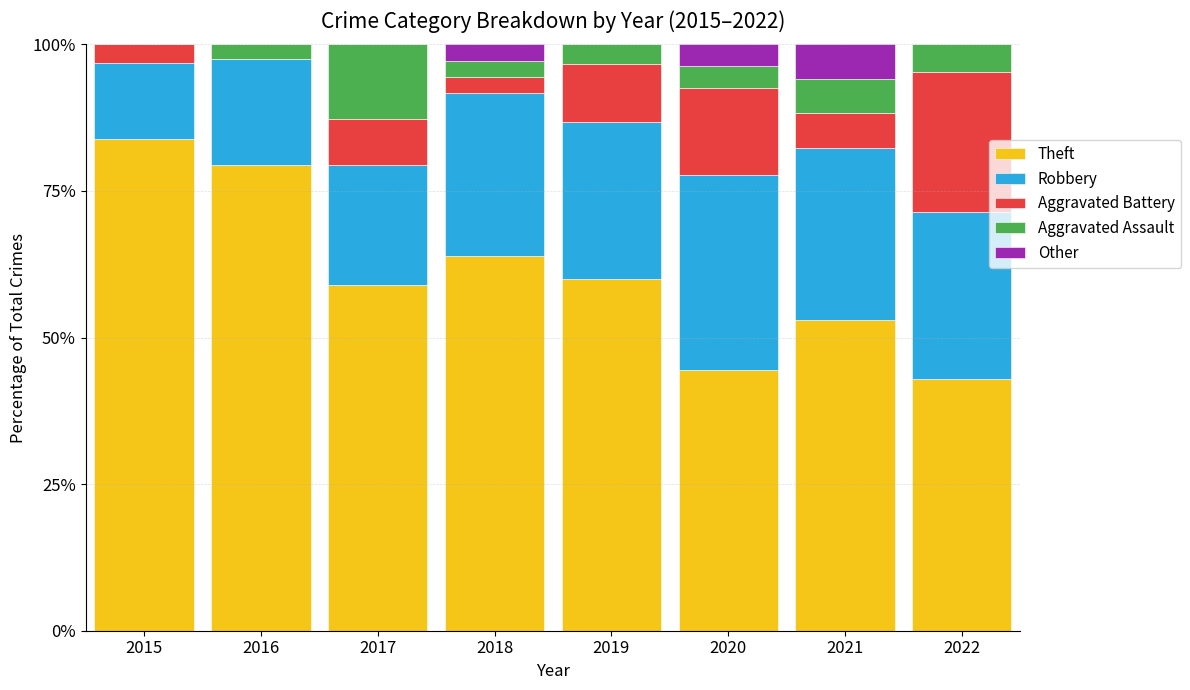

What is the sum of all Theft values?

486.5